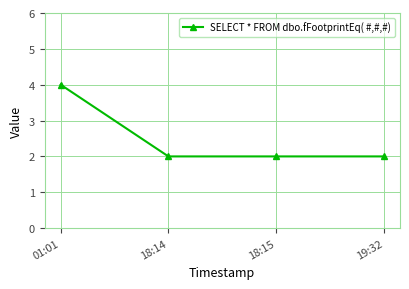

What is the smallest value displayed?

2